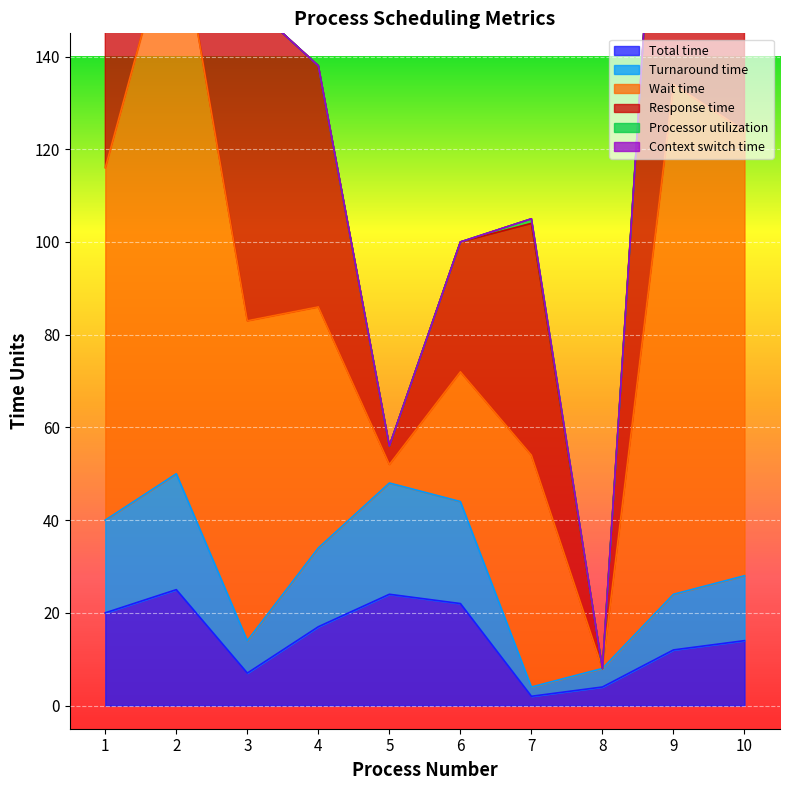

At how many categories does at least one series exceed 62?

8